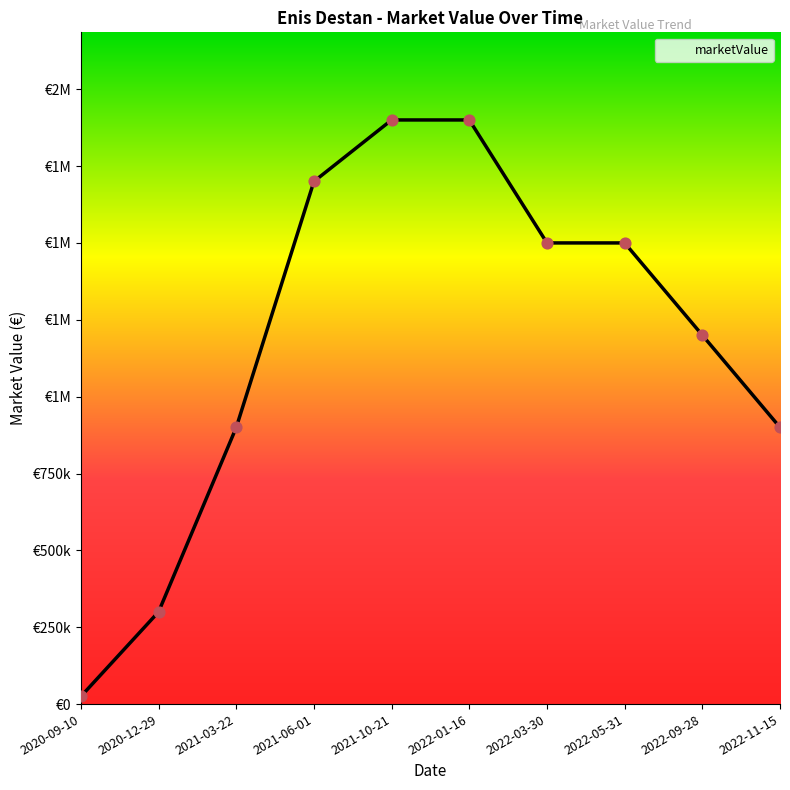

What is the ratio of the value at 2022-05-31 to the value at 2020-12-29?

5.0